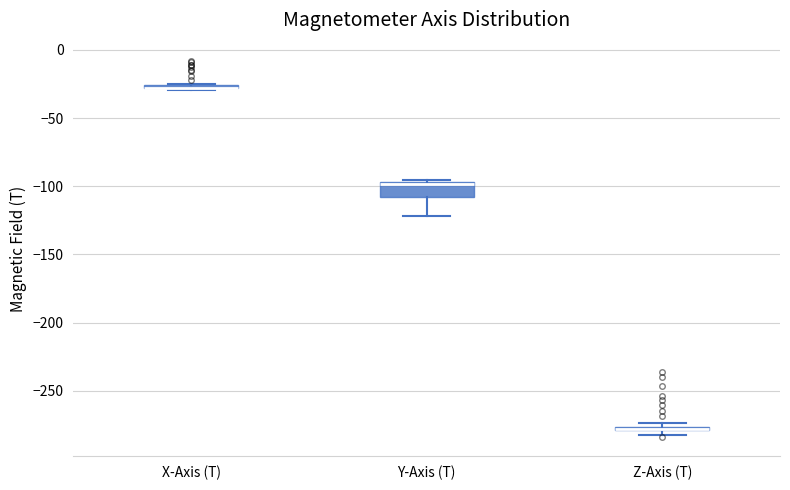

Which box is the tallest, from its lower edge to its upper edge?

Y-Axis (T)